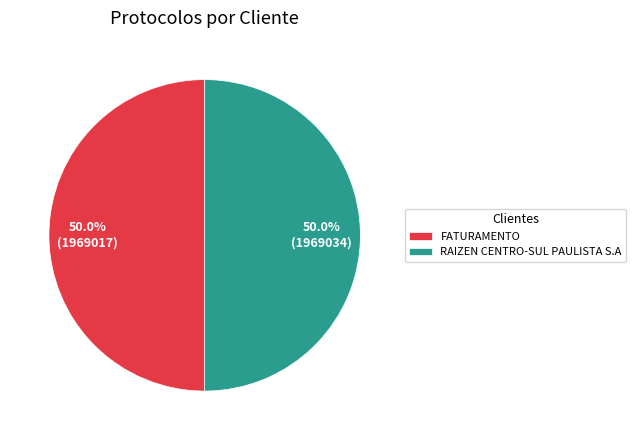

Combined, what portion of the pie is RAIZEN CENTRO-SUL PAULISTA S.A and FATURAMENTO?

100.0%